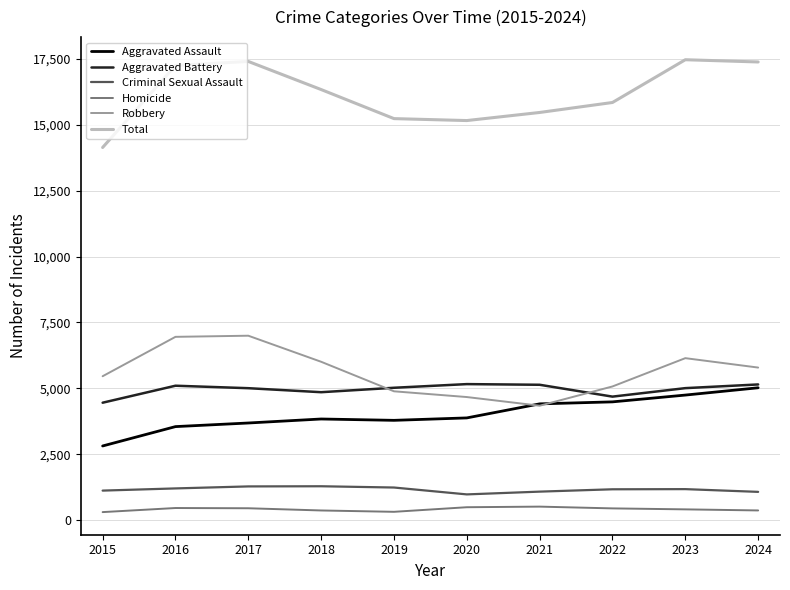

How many interior local peaks does the Robbery series have?

2